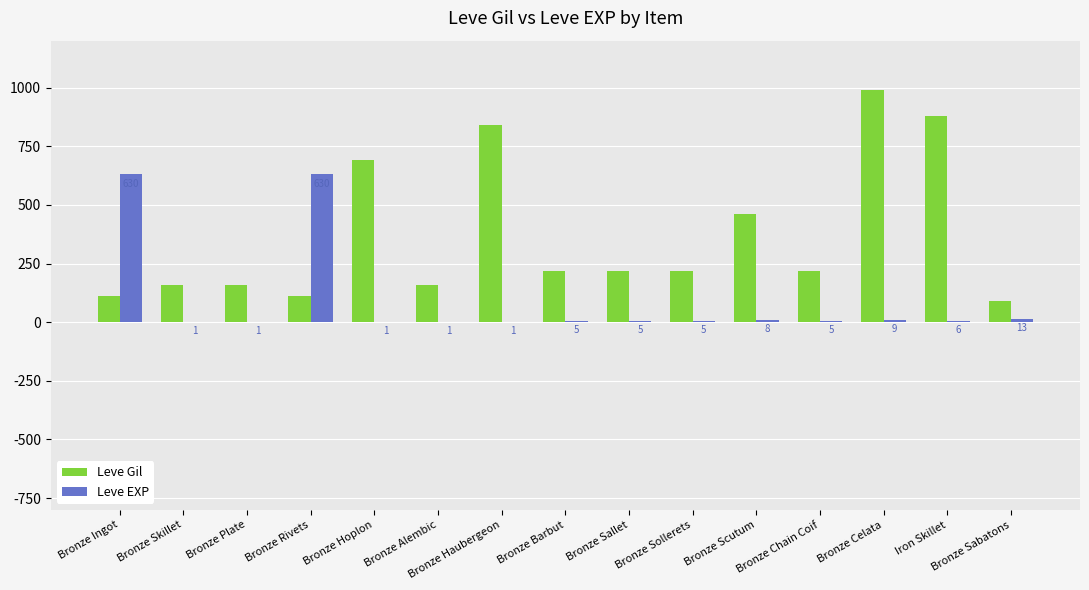

The Leve Gil series shows 90 at Bronze Sabatons. True or false?

True